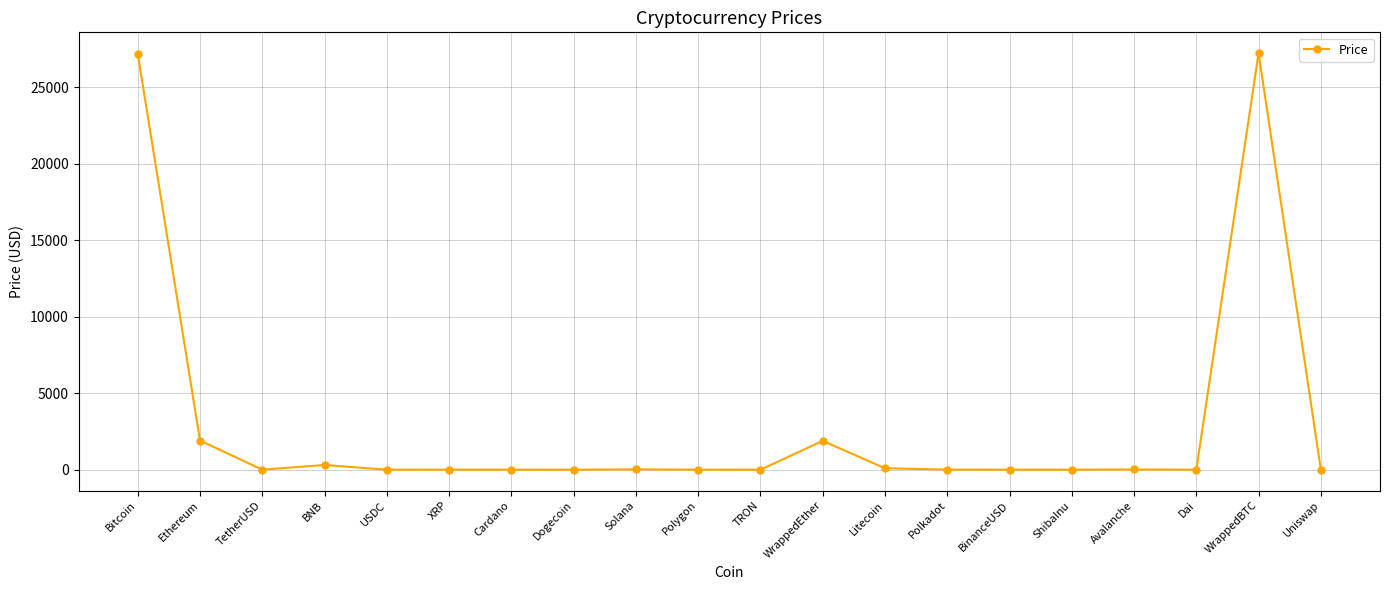

What is the label of the 14th point from the left?

Polkadot